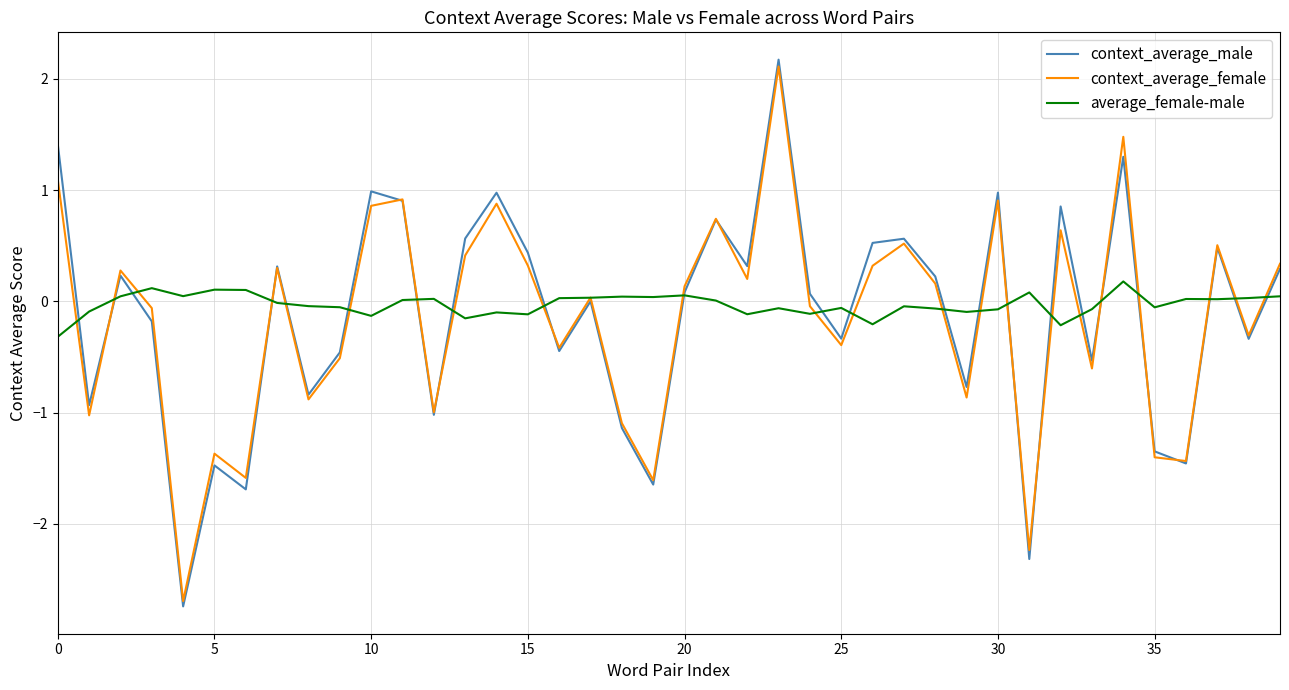

True or false: average_female-male has more than 2 points higher than both neighbors.

True